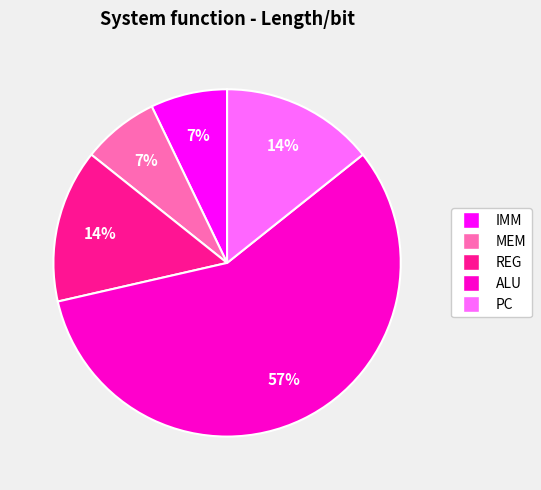

What percentage is the PC slice, to the nearest percent?

14%